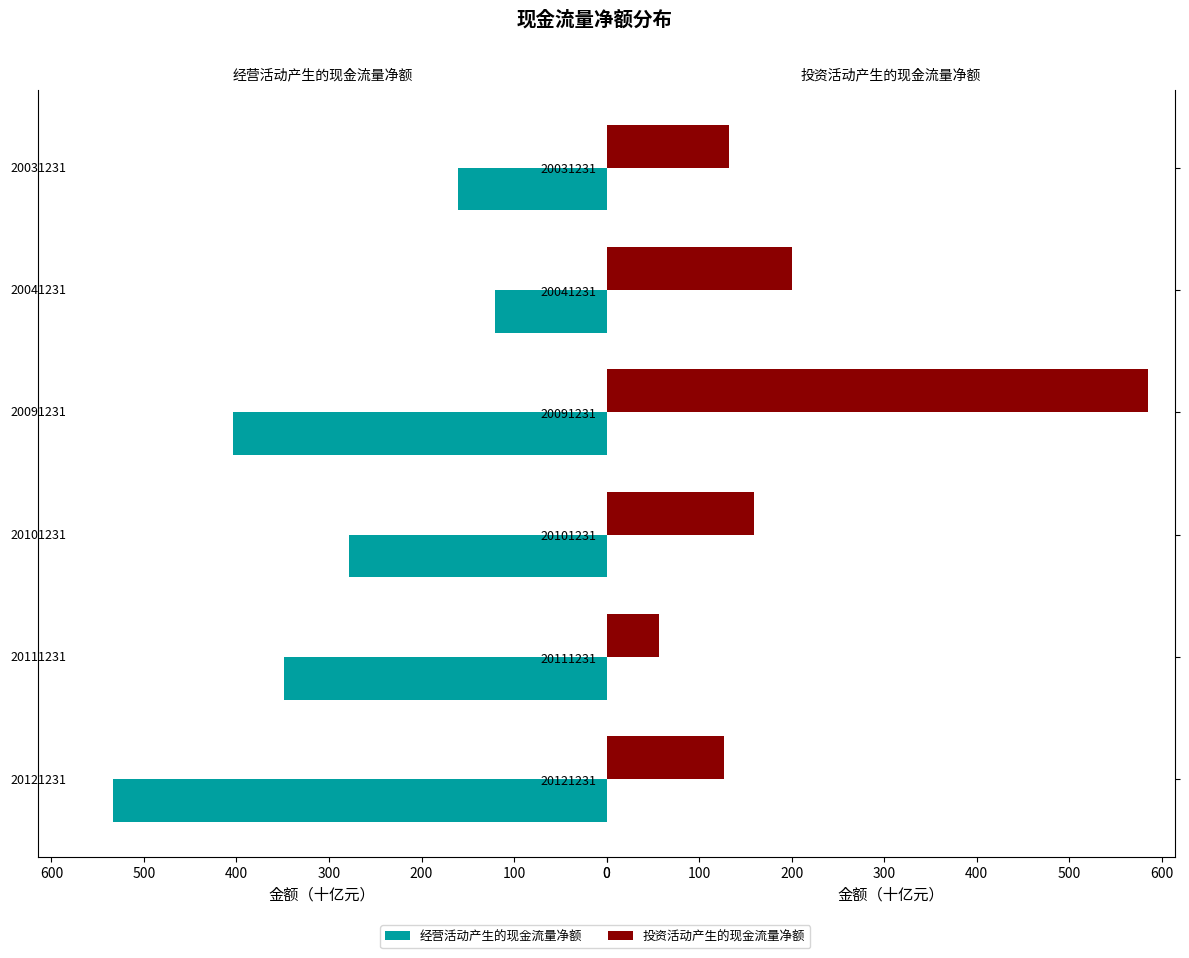

Reading left to right, what are all the values shown in this chart?

经营活动产生的现金流量净额: 533.5	348.1	278.2	403.9	120.8	160.9
投资活动产生的现金流量净额: 126.7	56.7	159.6	585.3	200.1	132.1